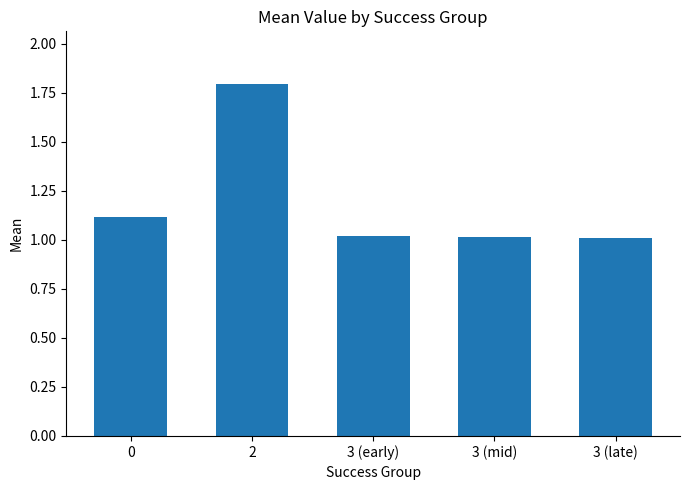

What value does the data have at 3 (mid)?

1.0